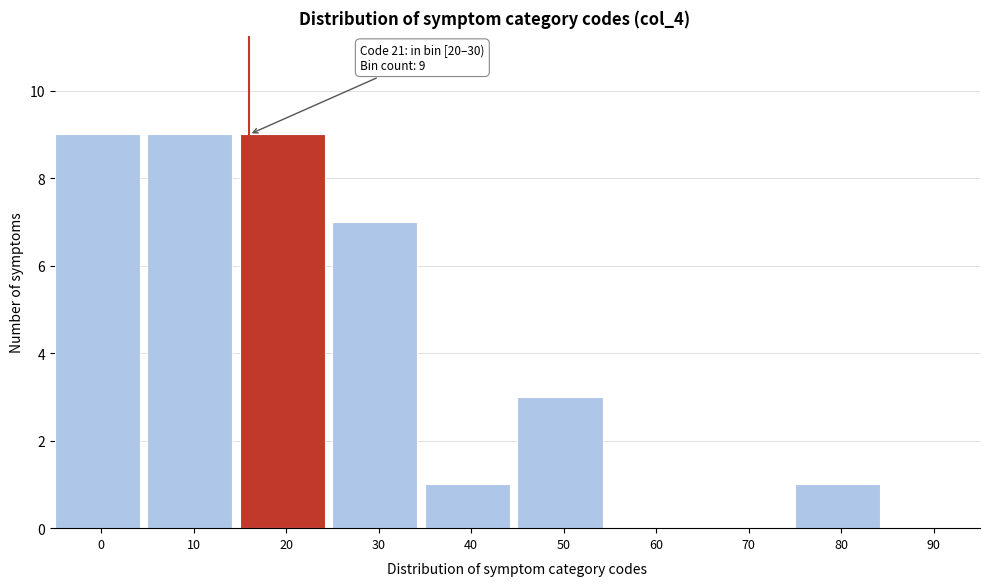

Reading right to left, extract all data points from this chart.

90=0	80=1	70=0	60=0	50=3	40=1	30=7	20=9	10=9	0=9